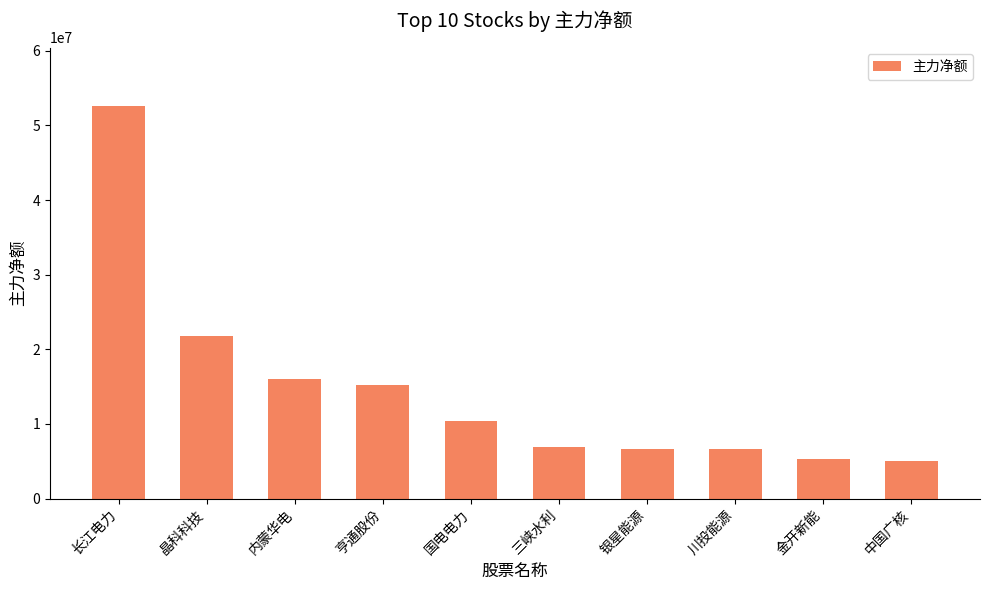

What is the difference between the maximum and minimum values?

47496845